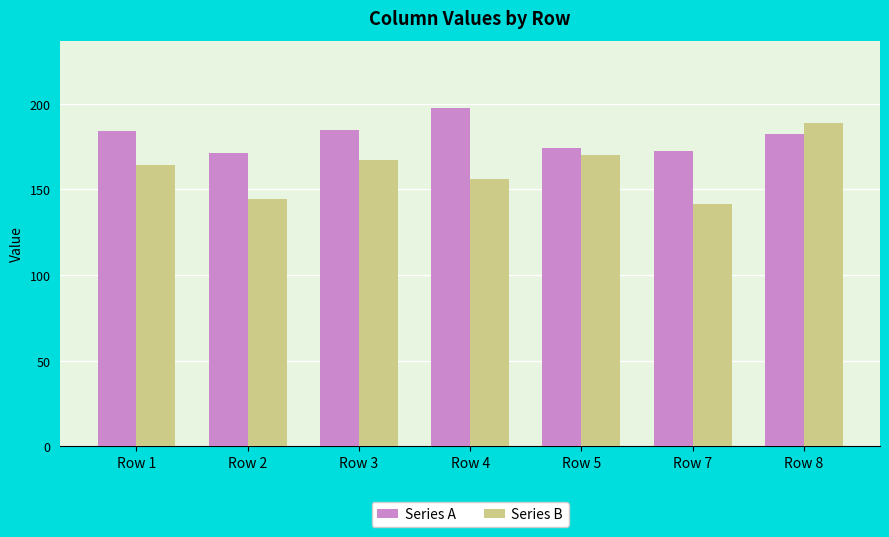

Which series has the largest range (max minus min)?

Series B